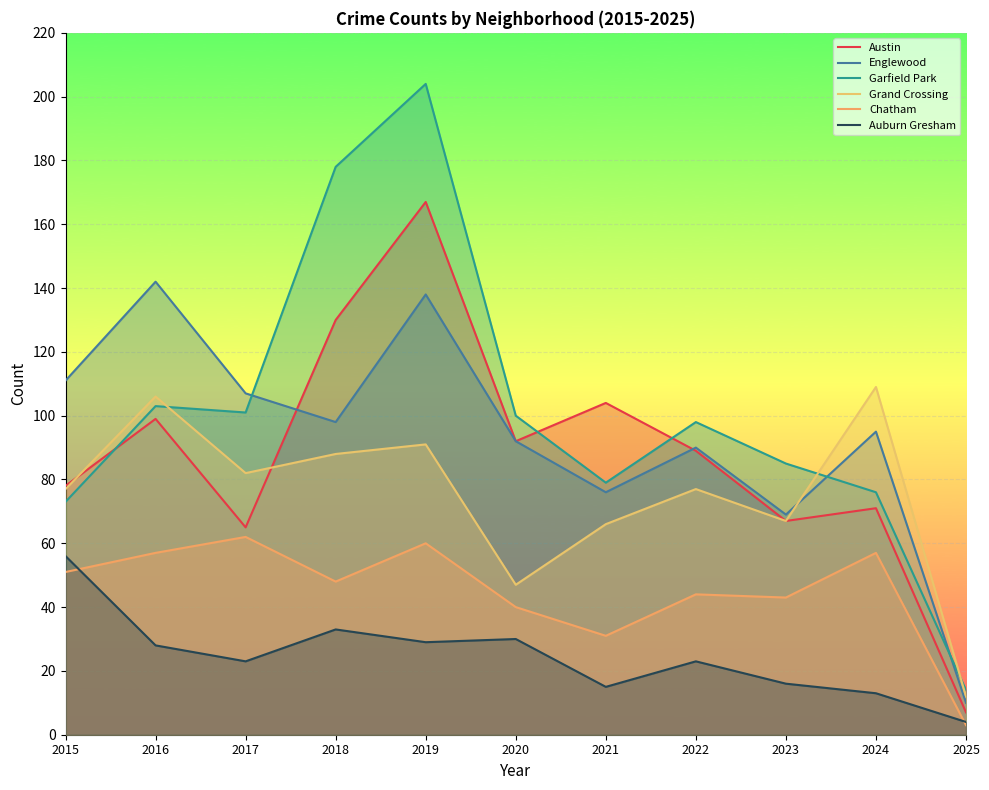

What is the difference between the second highest and minimum values in the Auburn Gresham series?

29